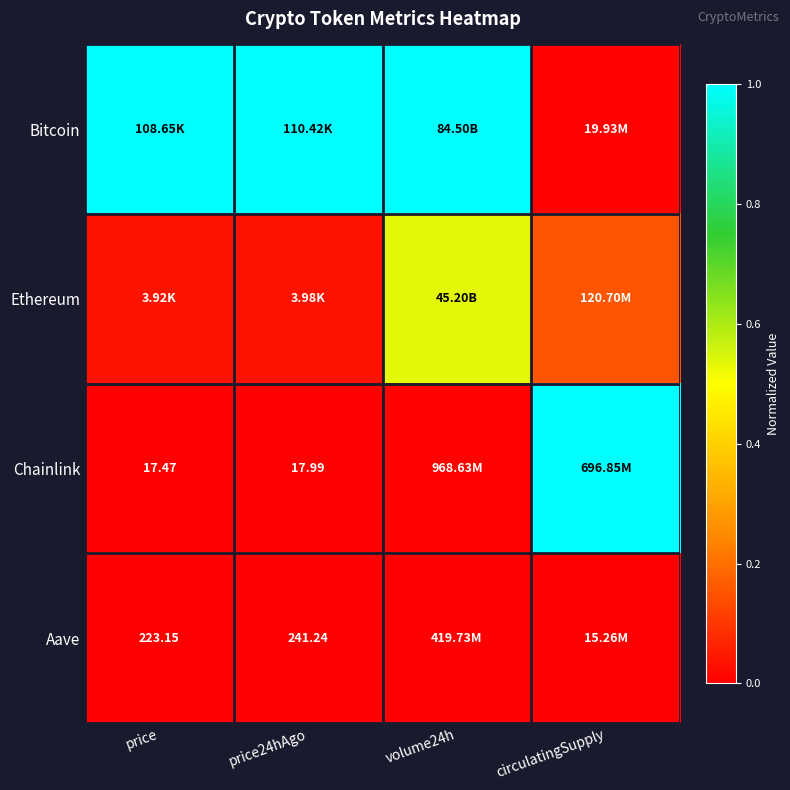

Is the value of Chainlink at price24hAgo greater than the value of Aave at price24hAgo?

No